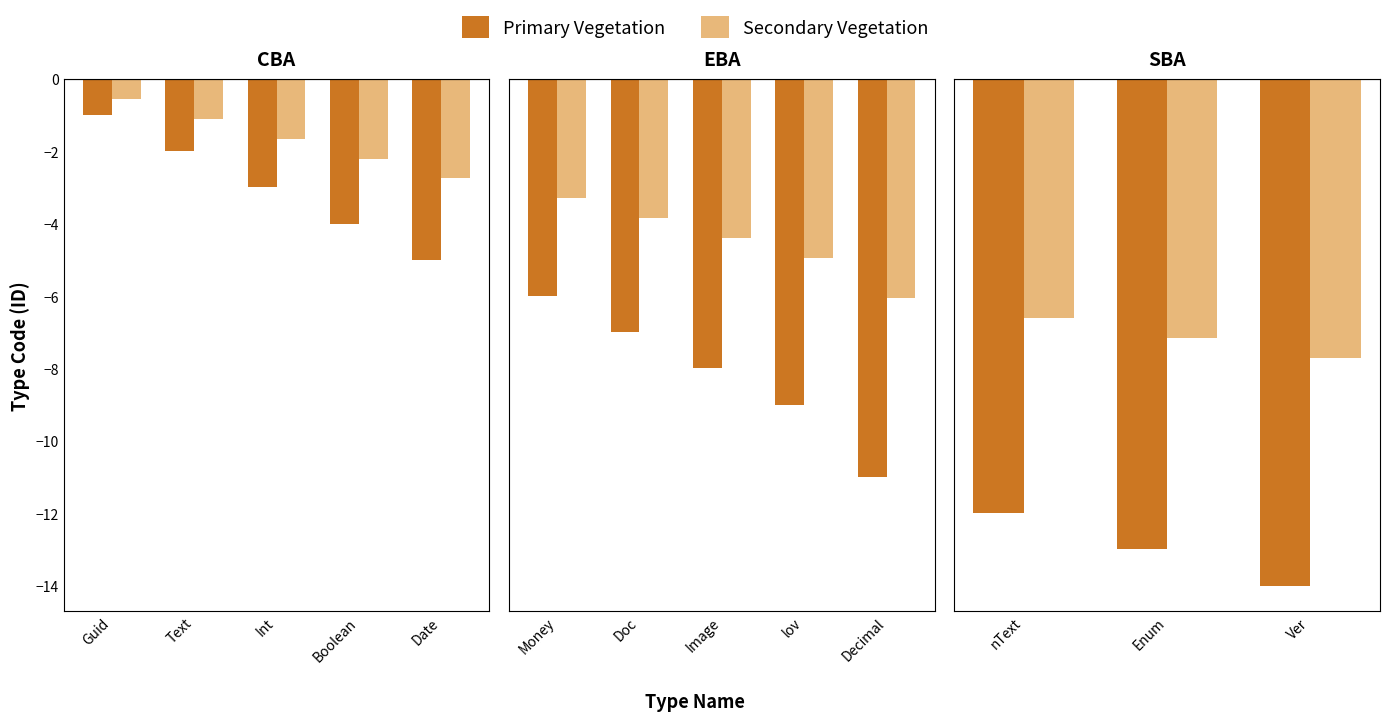

Which series changed the most between nText and Enum?

Primary Vegetation